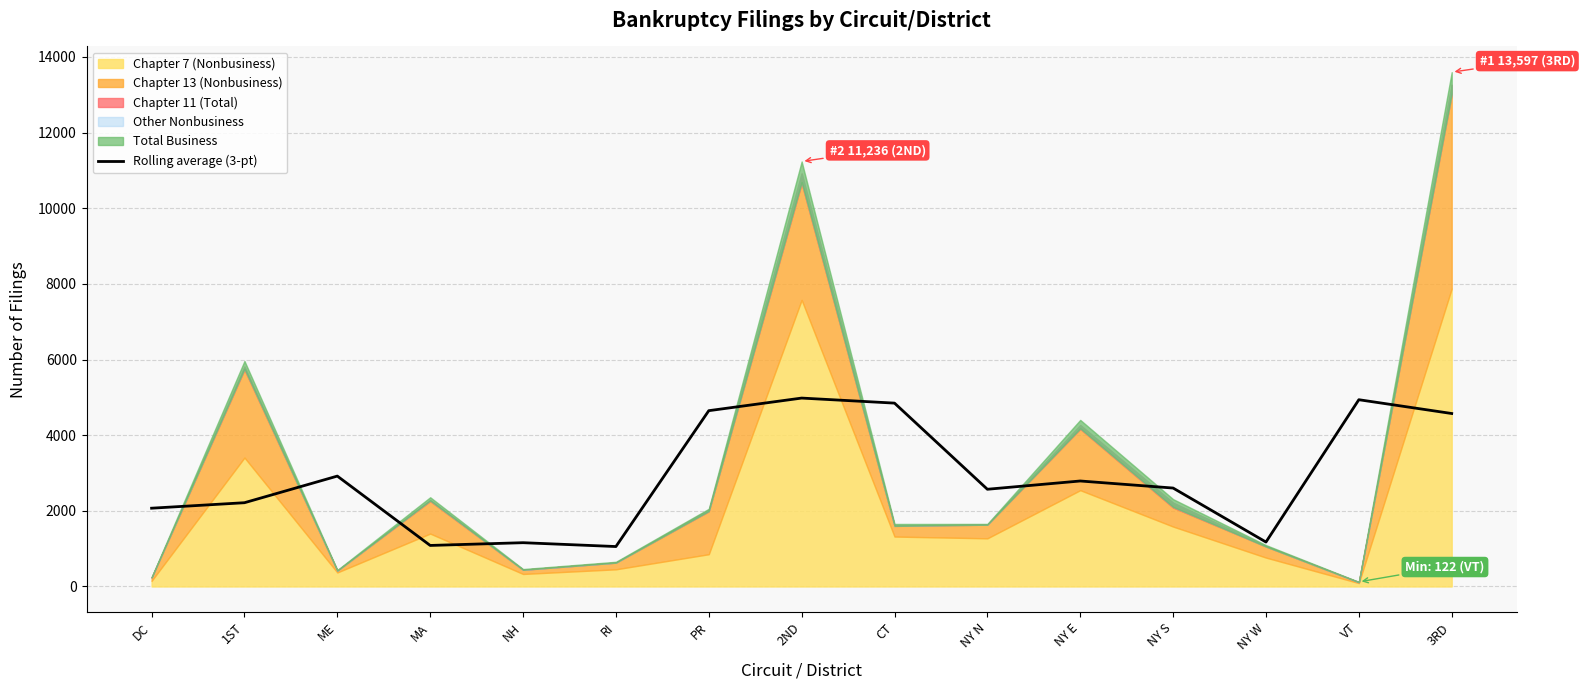

Reading left to right, extract all data points from this chart.

2069.7	2214.7	2918.7	1085.0	1157.7	1056.0	4647.7	4981.0	4847.7	2570.3	2789.0	2602.3	1175.0	4937.7	4573.0